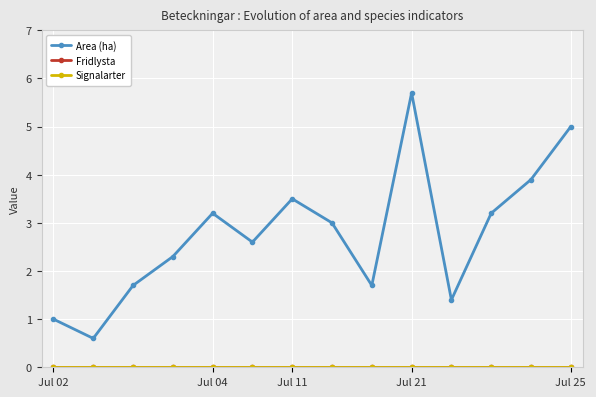

At which label does Area (ha) reach its peak?

Jul 21